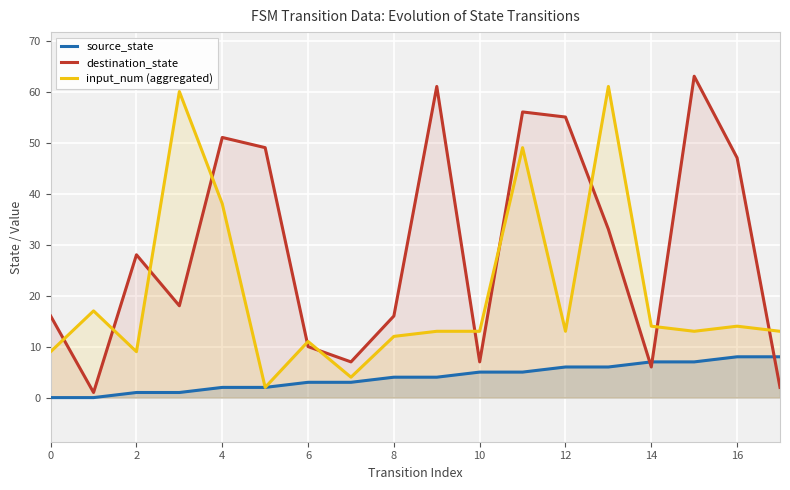

Reading left to right, what are all the values shown in this chart?

source_state: 0	0	1	1	2	2	3	3	4	4	5	5	6	6	7	7	8	8
destination_state: 16	1	28	18	51	49	10	7	16	61	7	56	55	33	6	63	47	2
input_num (aggregated): 9	17	9	60	38	2	11	4	12	13	13	49	13	61	14	13	14	13